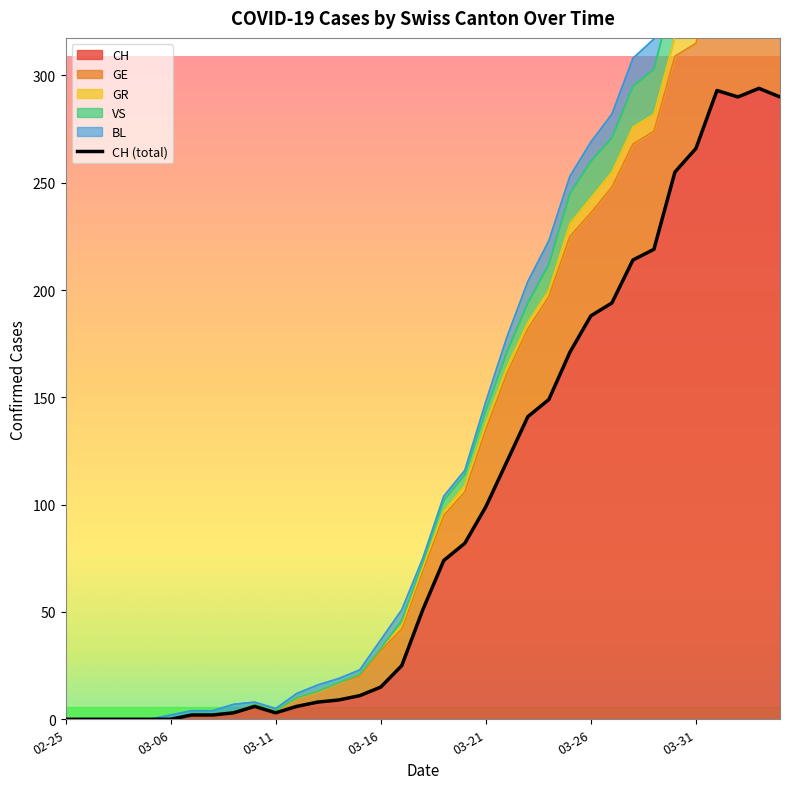

What position from the right is 03-31?

5